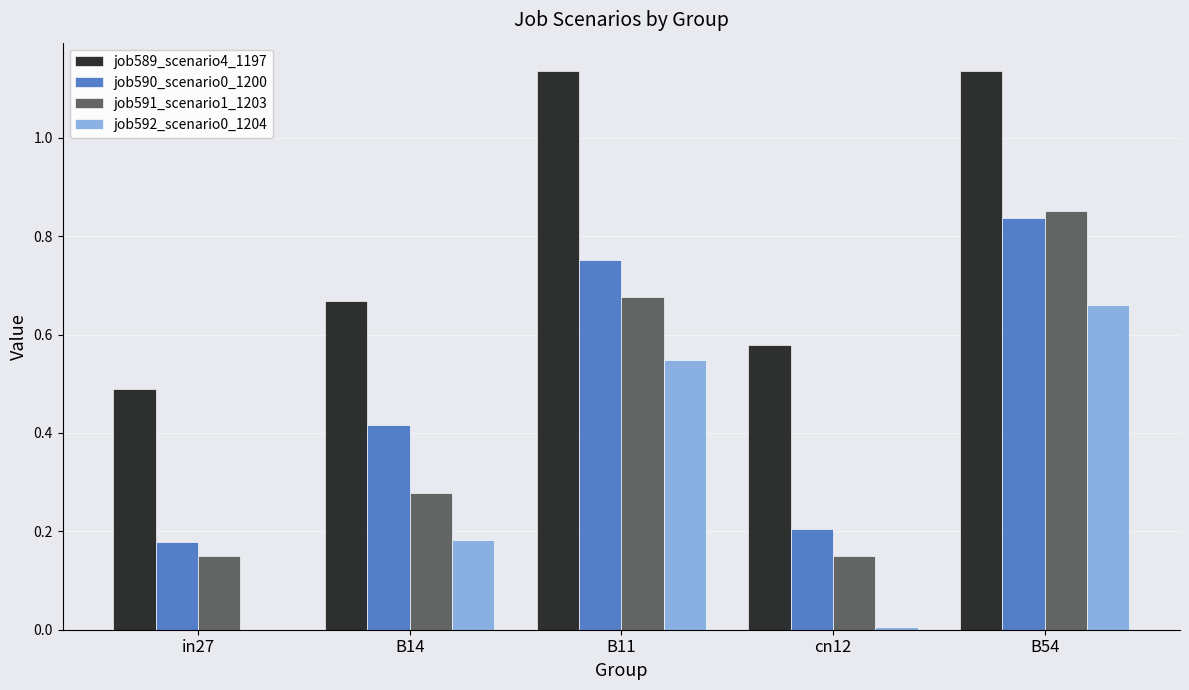

True or false: job592_scenario0_1204 has a value of 0.0 at in27.

True